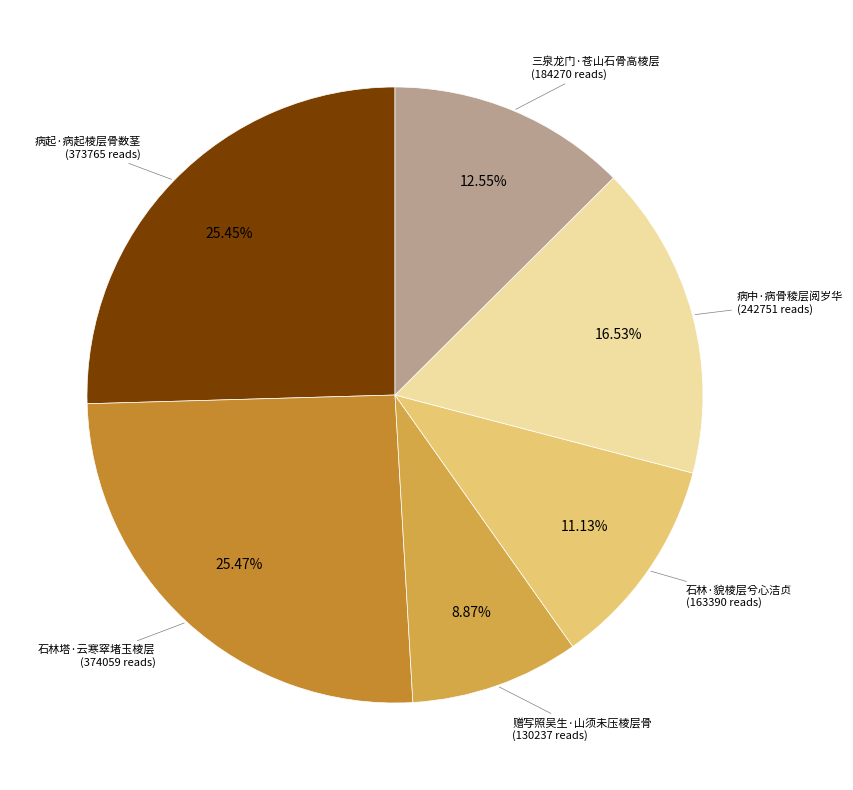

Is there a majority slice in this chart?

No